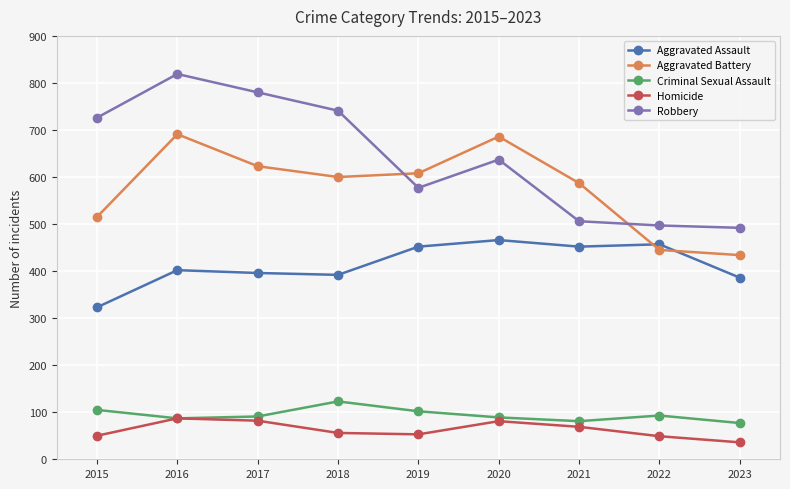

True or false: Homicide has more than 1 points higher than both neighbors.

True